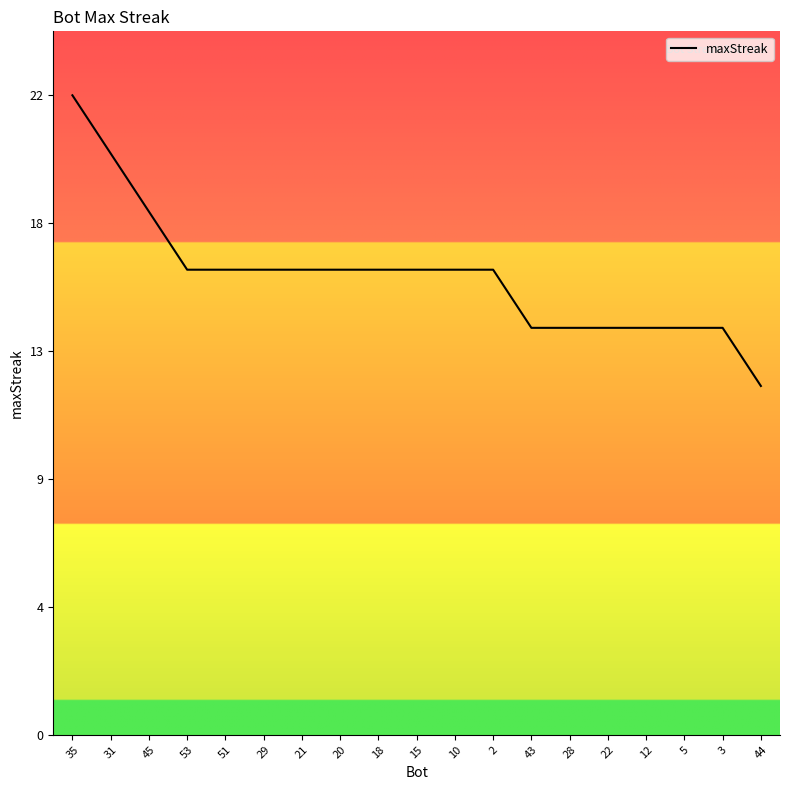

Does the chart display data point markers on the line(s)?

No